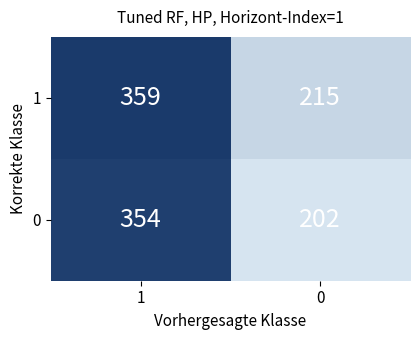

Which series changed the most between 1 and 0?

0